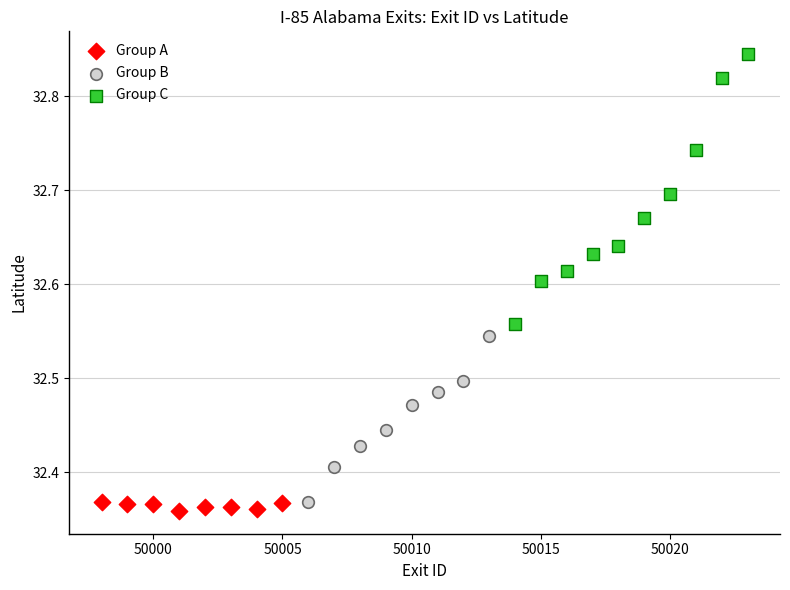

Which series contains the highest Y value?

Group C